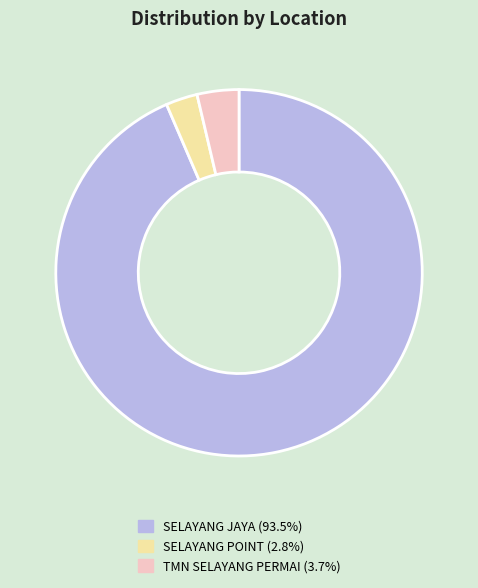

Does SELAYANG JAYA (93.5%) represent more than half of the total?

Yes